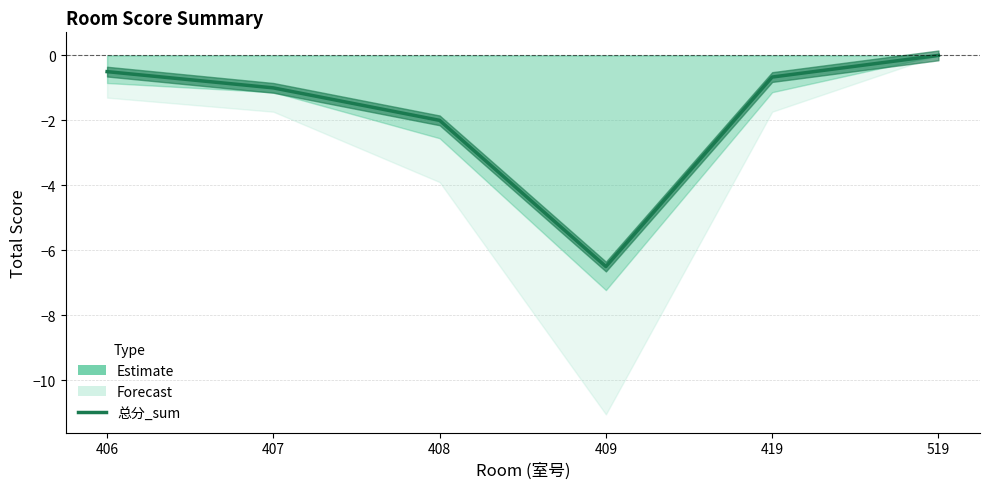

Does the chart have visible grid lines?

Yes